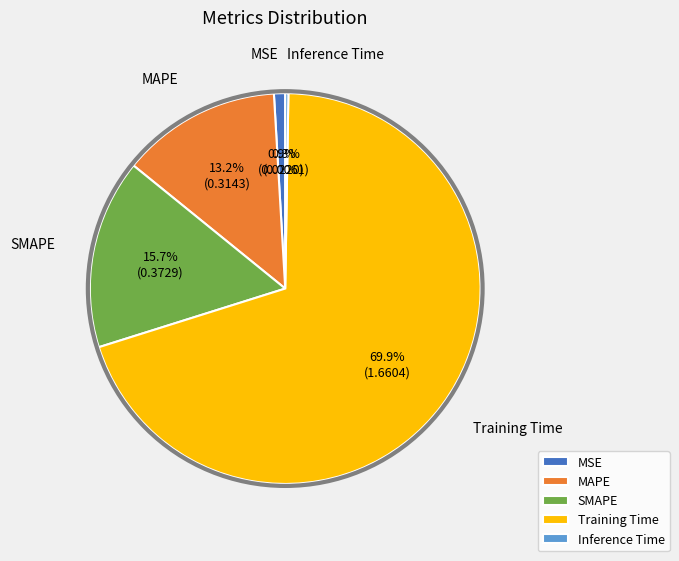

To the nearest percent, what percentage of the pie is MSE?

1%